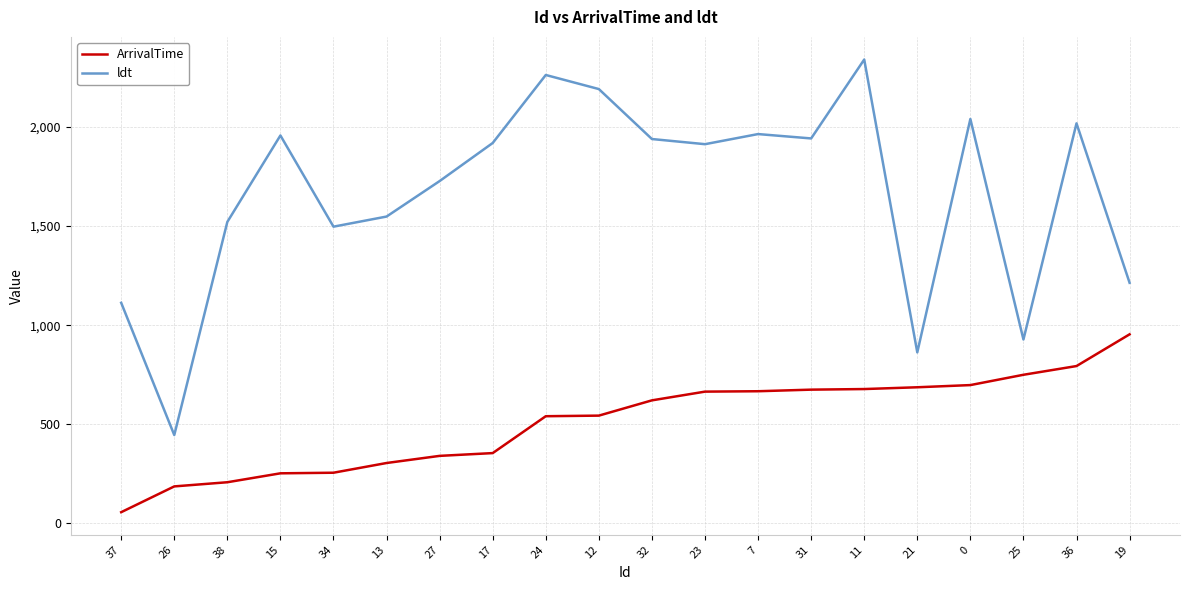

True or false: ldt and ArrivalTime cross at least once.

False